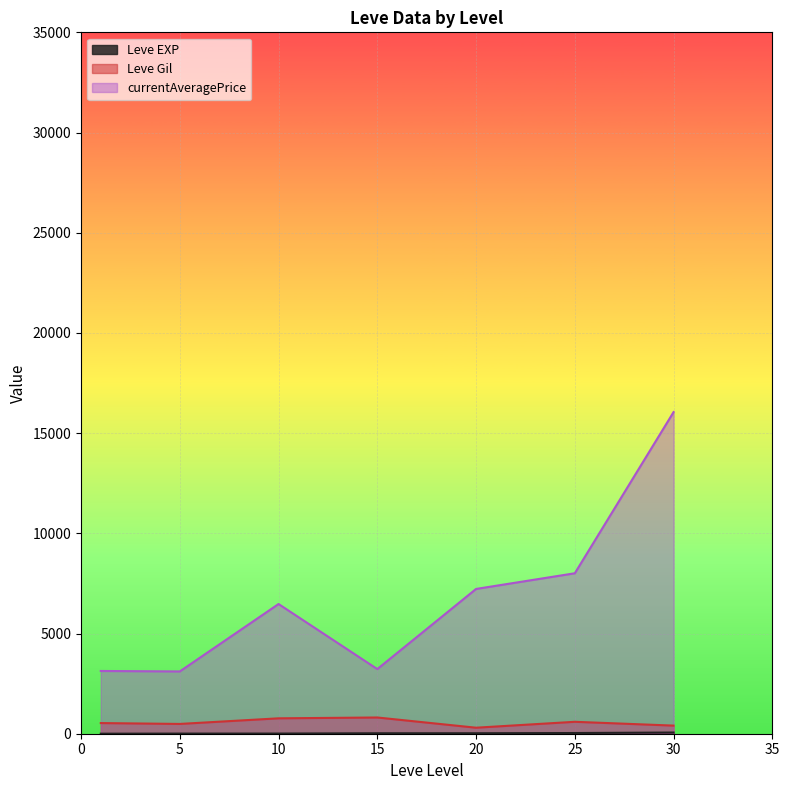

How many lines are shown in the chart?

3